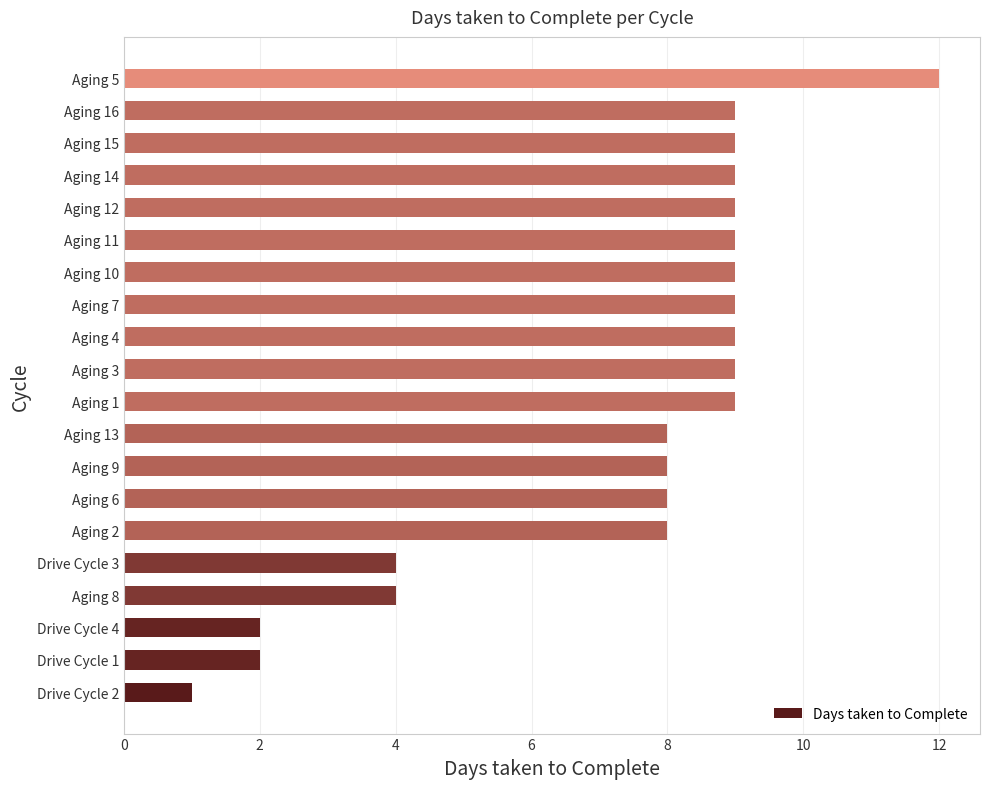

Count the number of categories in the chart.

20